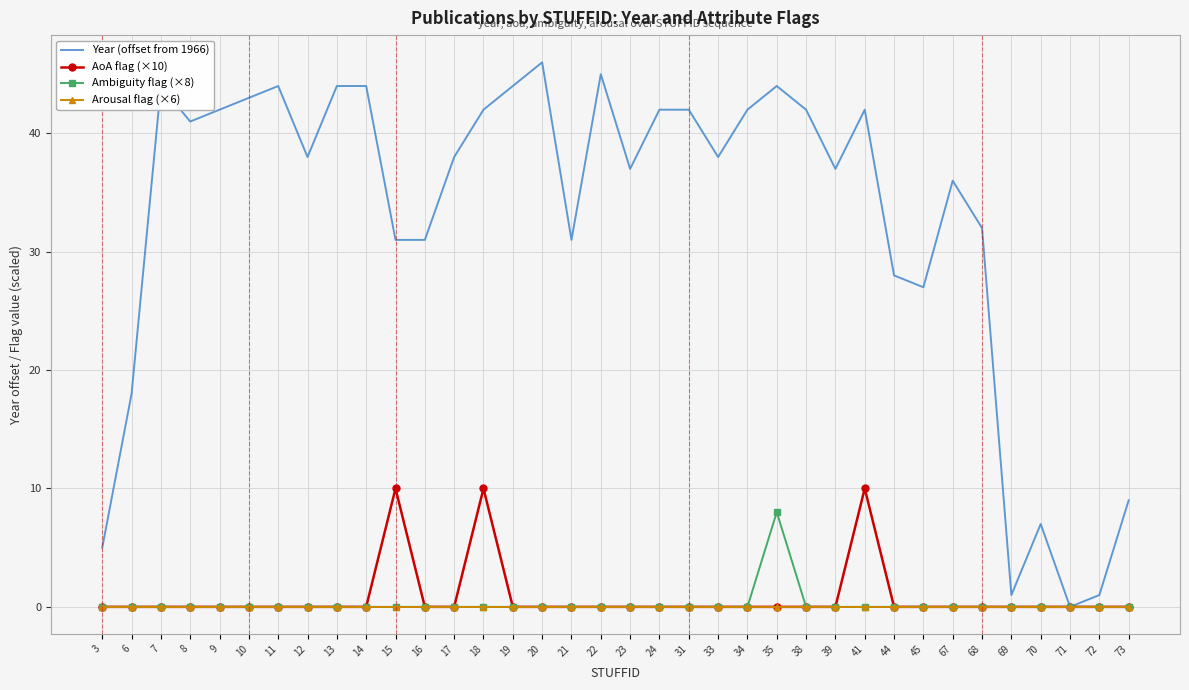

At how many categories does at least one series exceed 25?

29